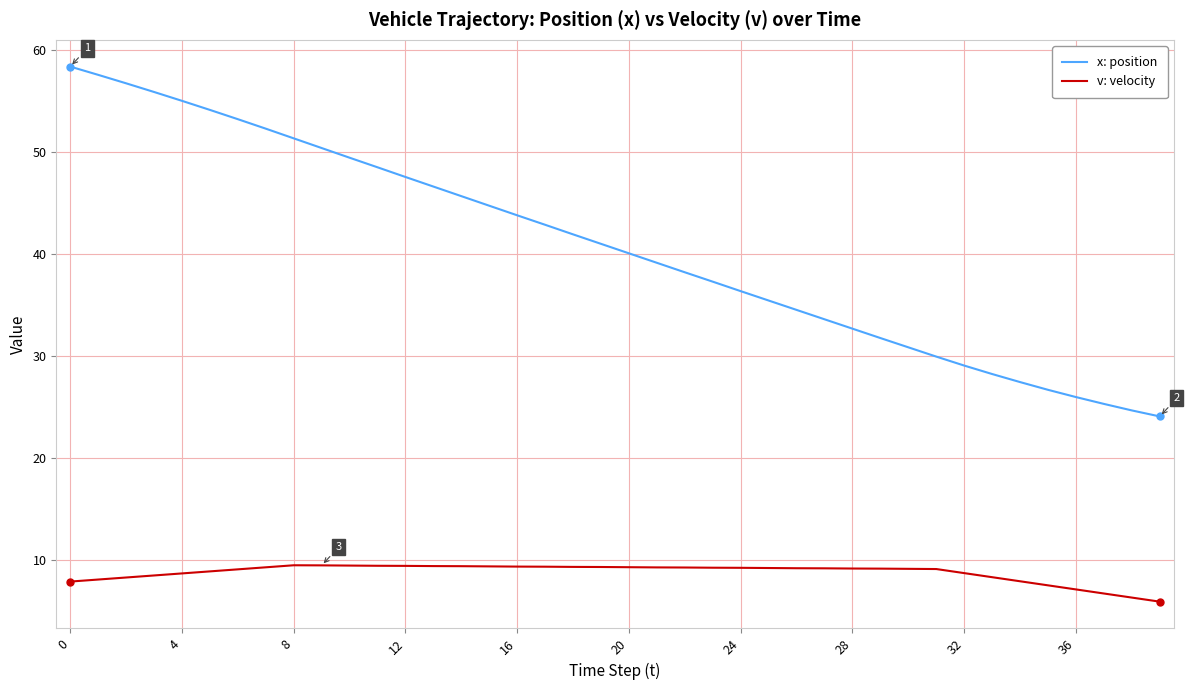

True or false: v: velocity and x: position intersect in this chart.

False